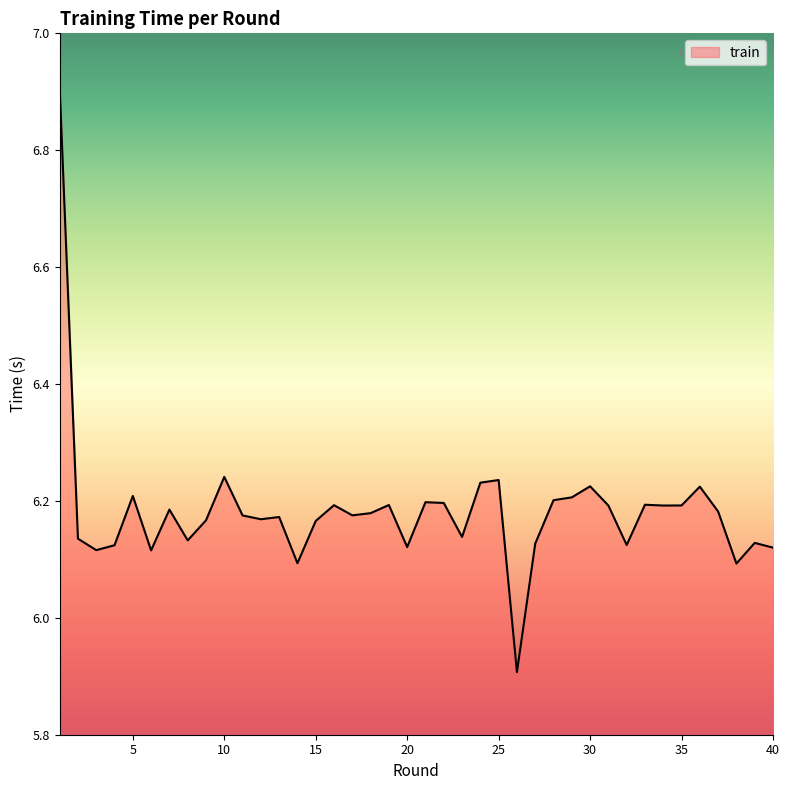

True or false: there are more than 2 points higher than both neighbors.

True